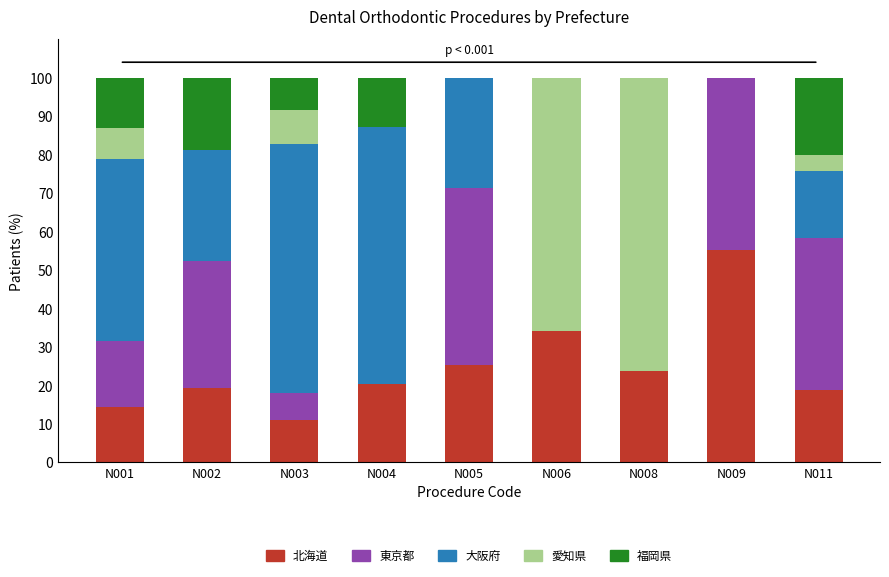

True or false: 北海道 has a value of 23.7 at N008.

True